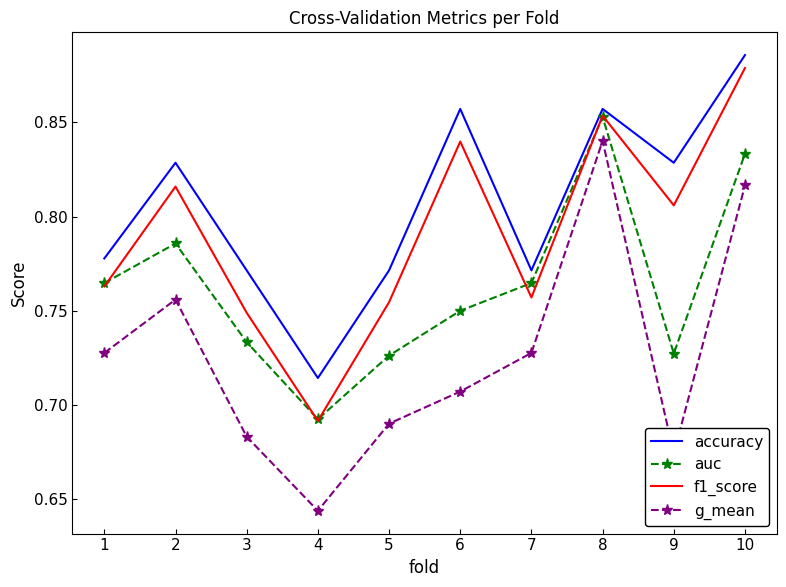

At which label is g_mean closest to 0?

4